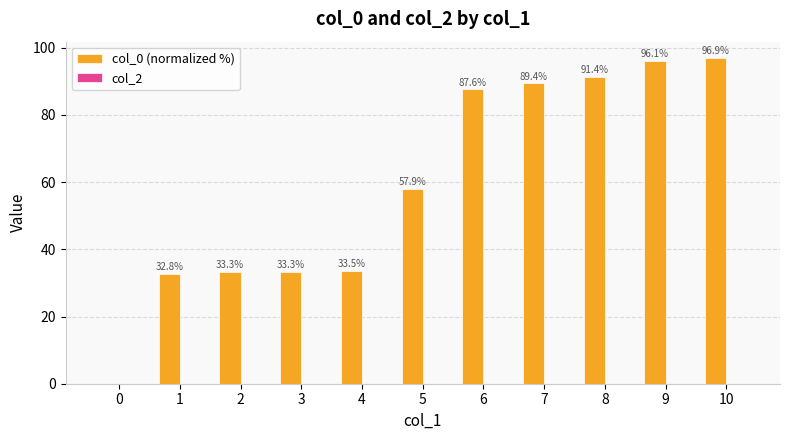

What is the change in value from 8 to 9?

+4.7